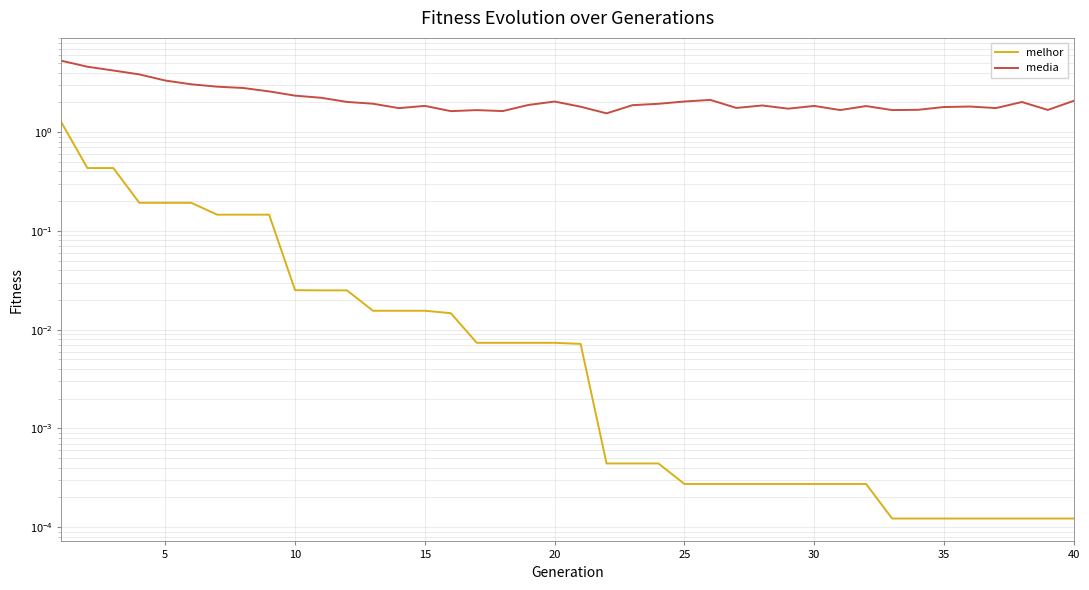

List the series in order of their overall mean, highest first.

media, melhor